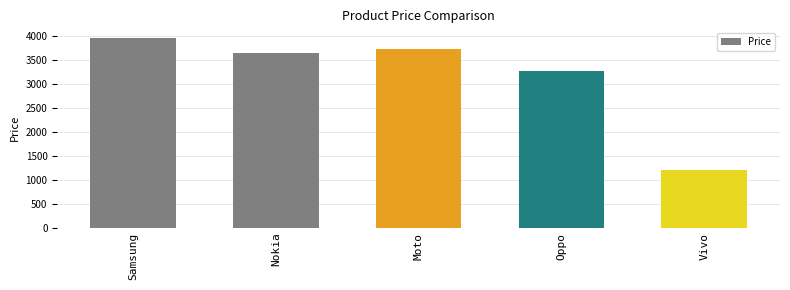

Count the number of data series in this chart.

1